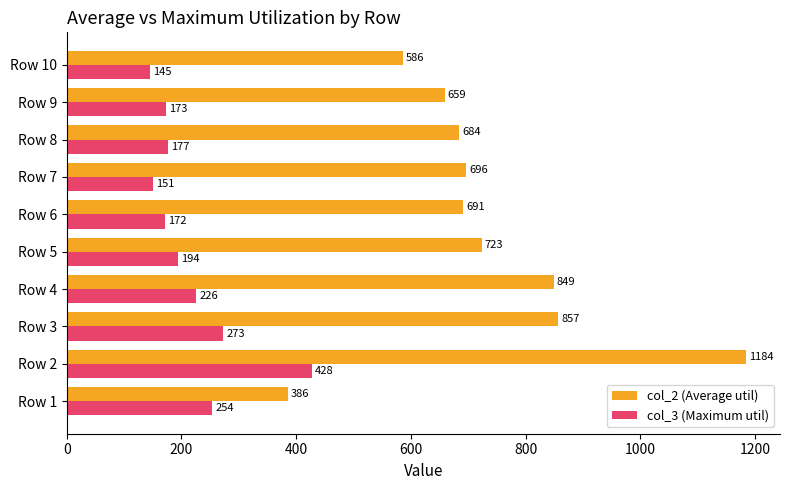

What is the difference between the maximum and second lowest values in the col_2 (Average util) series?

598